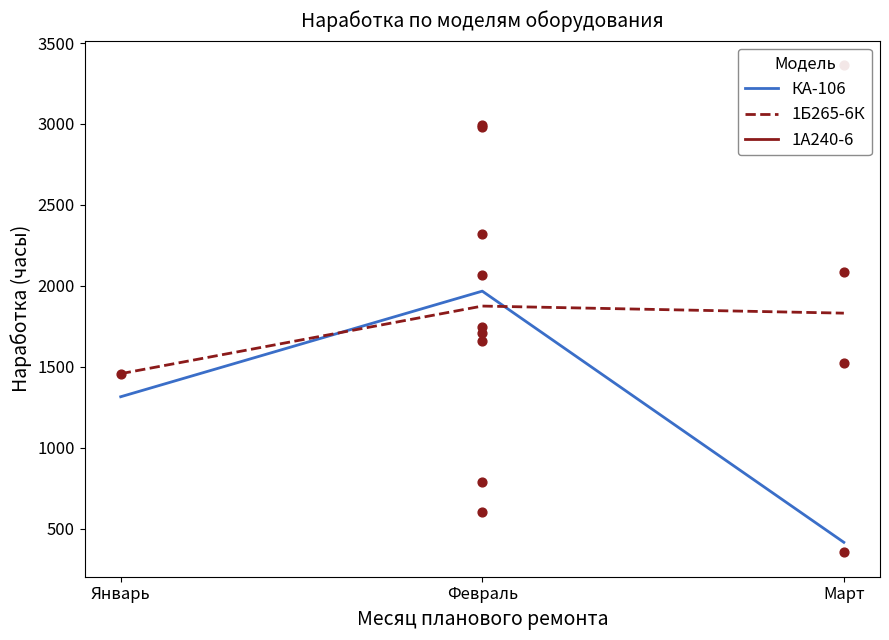

Which series has the widest spread of Y values?

КА-106